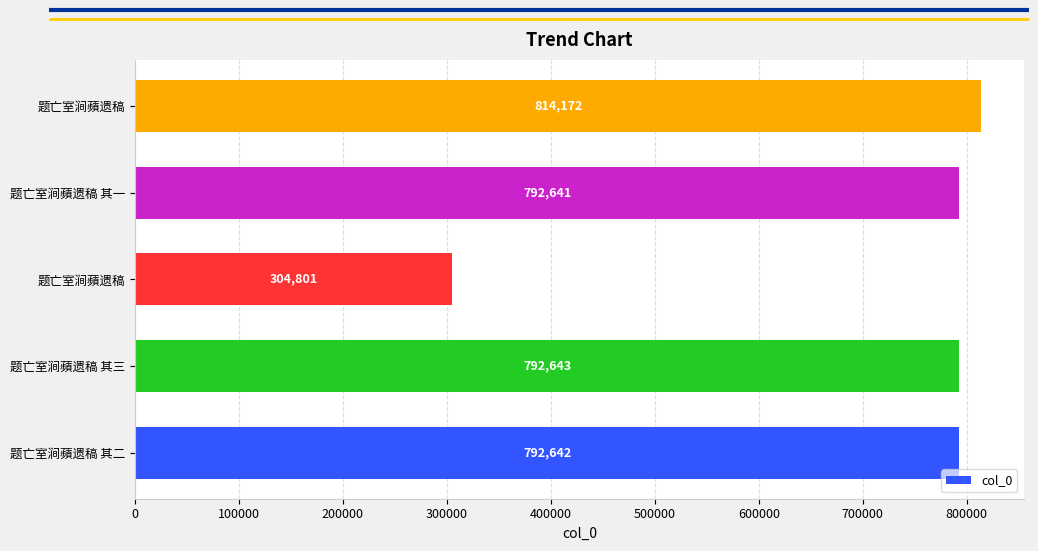

How many bars are there in total?

5